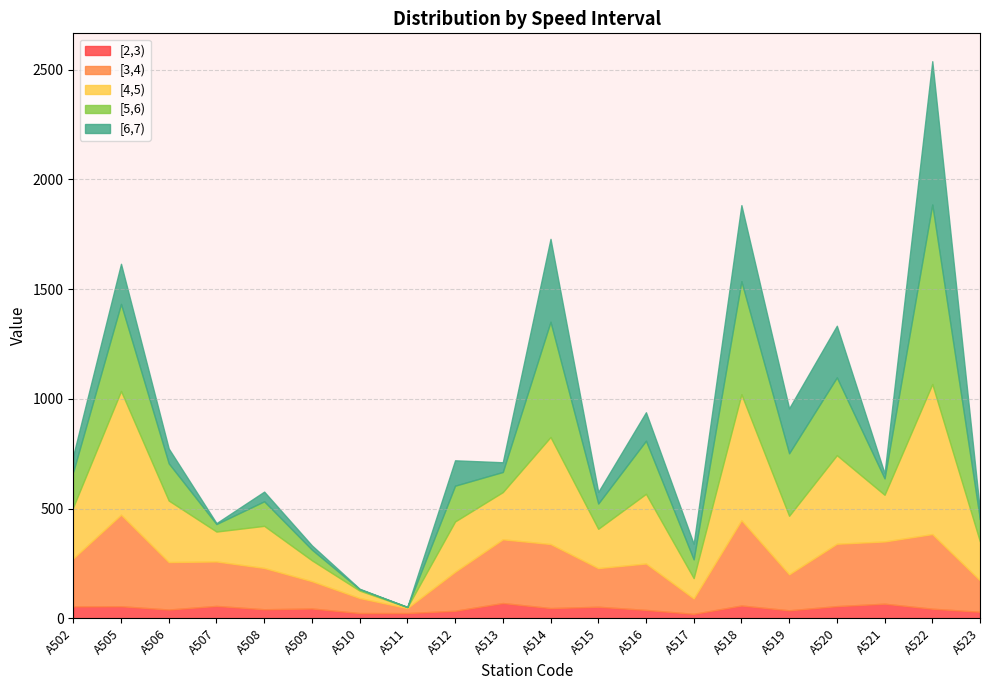

List the series in order of their peak value, lowest first.

[2,3), [3,4), [6,7), [4,5), [5,6)